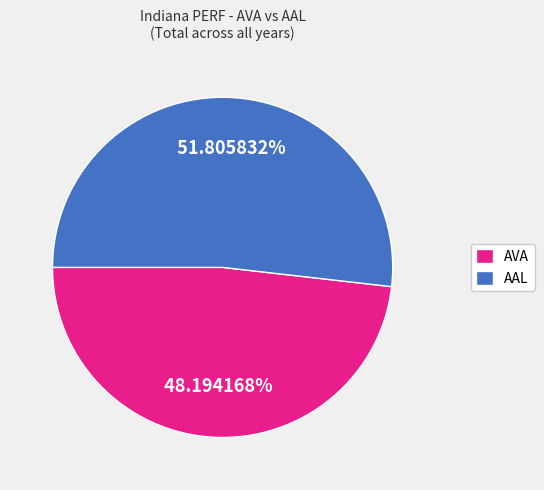

To the nearest percent, what is the average slice percentage?

50%